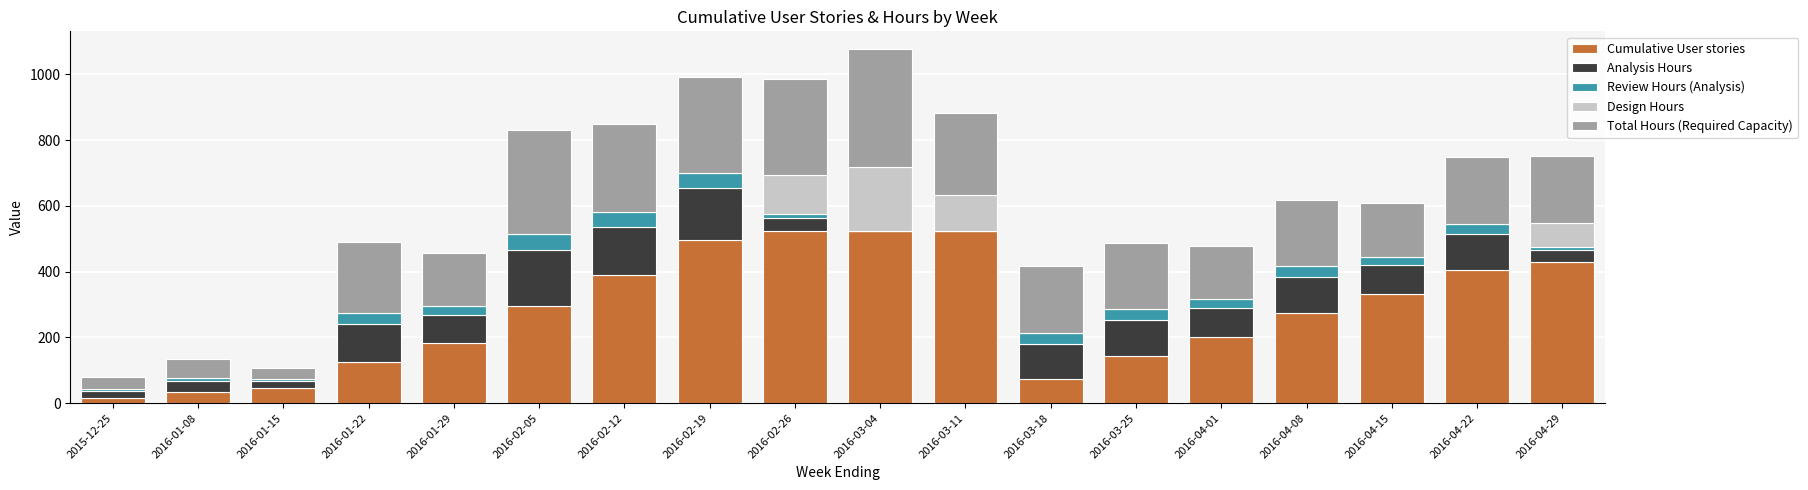

The value of Cumulative User stories at 2016-03-25 is 233.1. True or false?

False